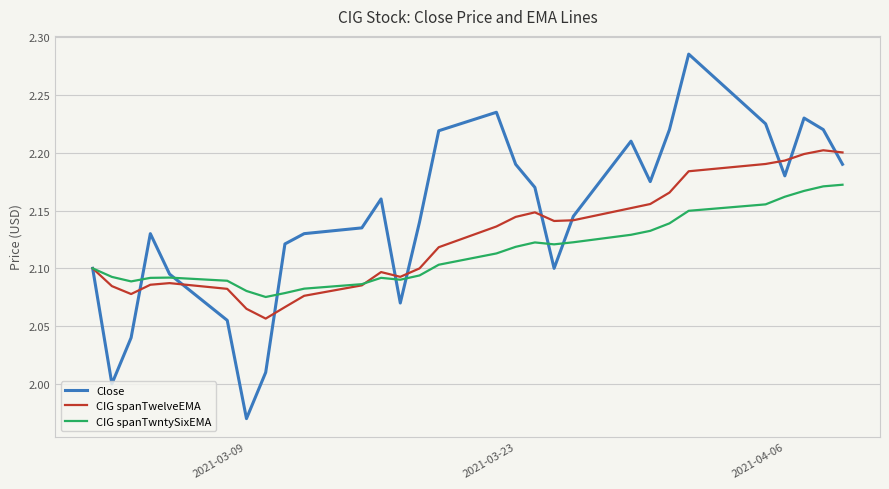

Which series has the largest range (max minus min)?

Close